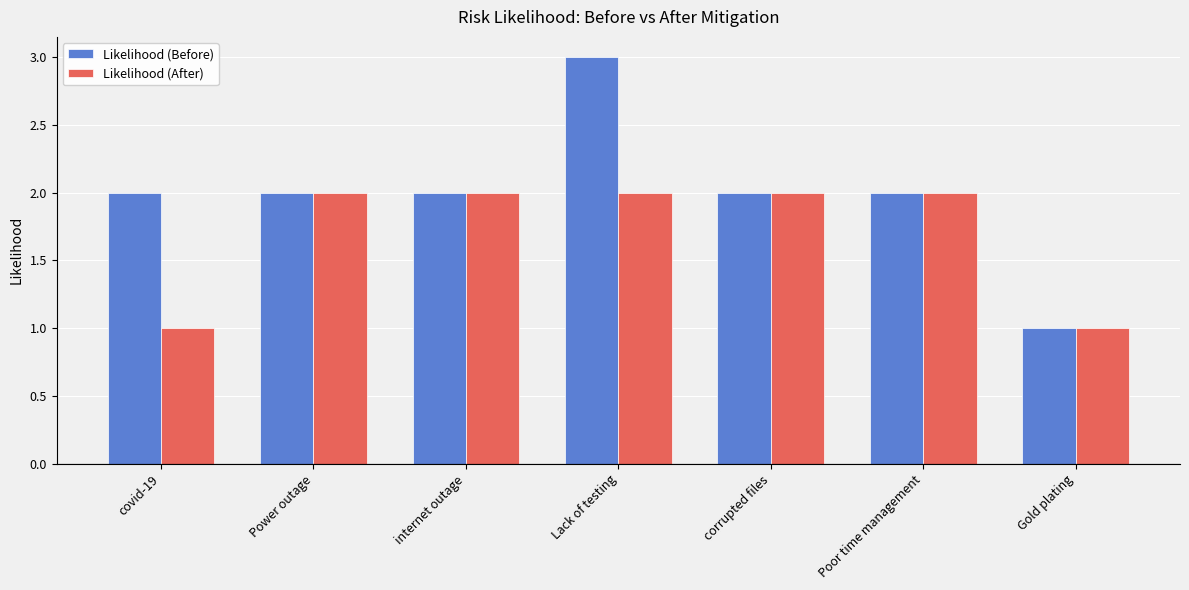

What is the sum of the Likelihood (After) values at Lack of testing and Gold plating?

3